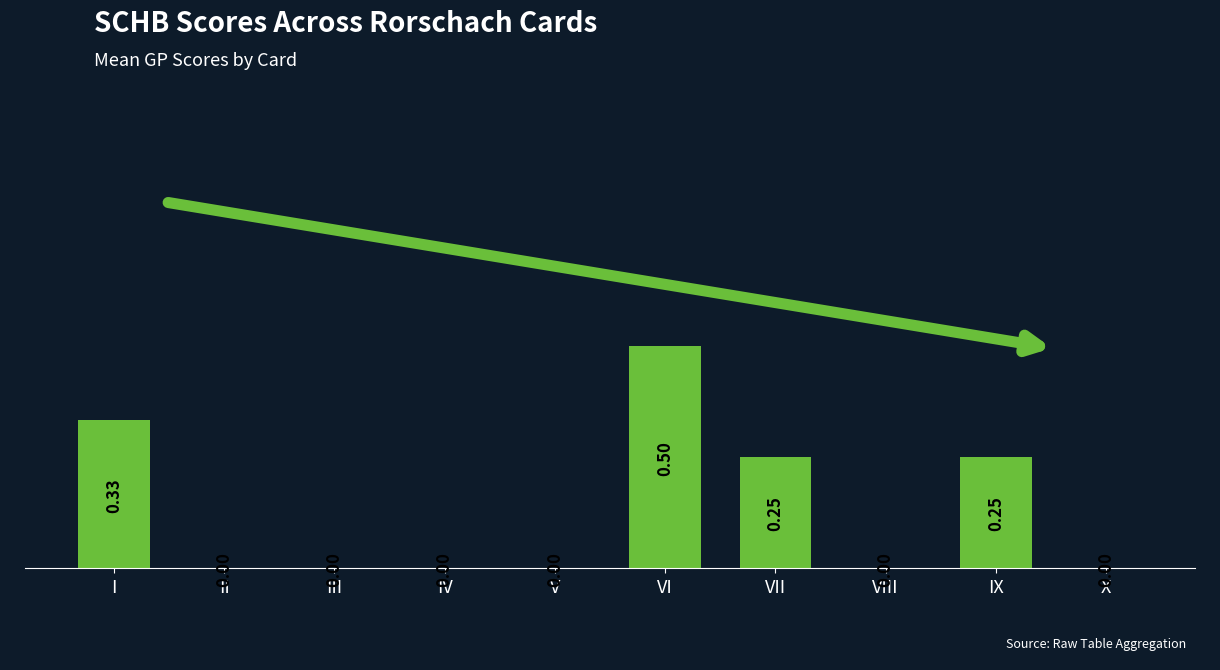

Are the bars horizontal?

No